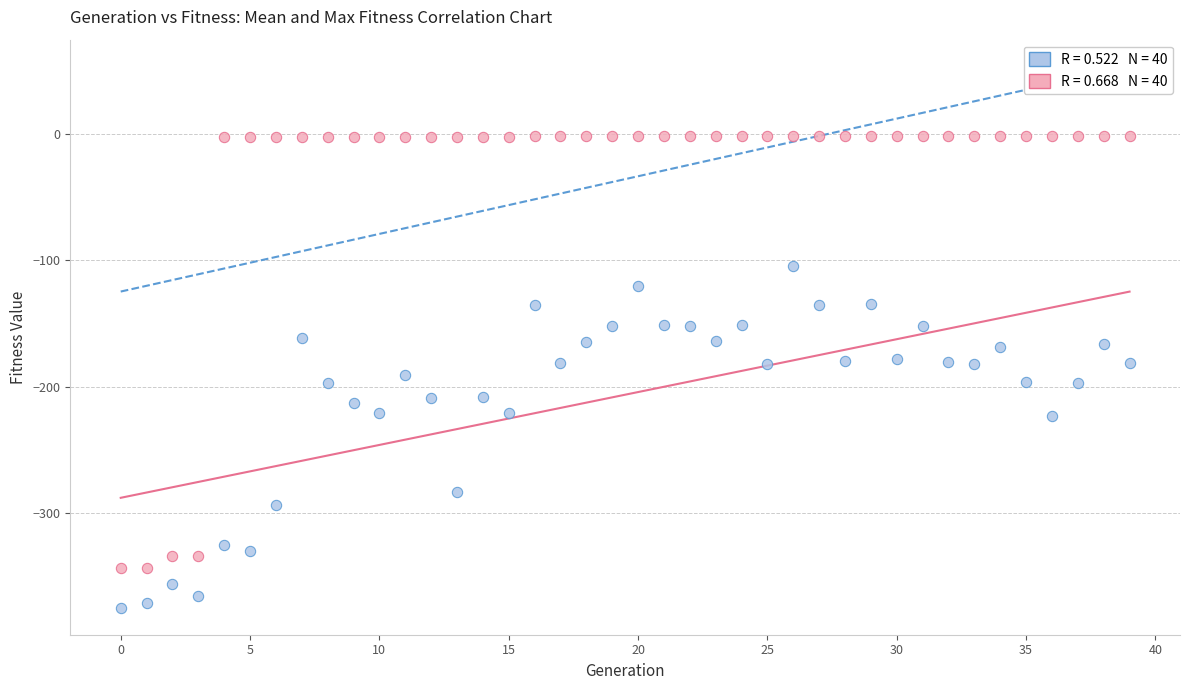

How many points are shown in the scatter plot?

80